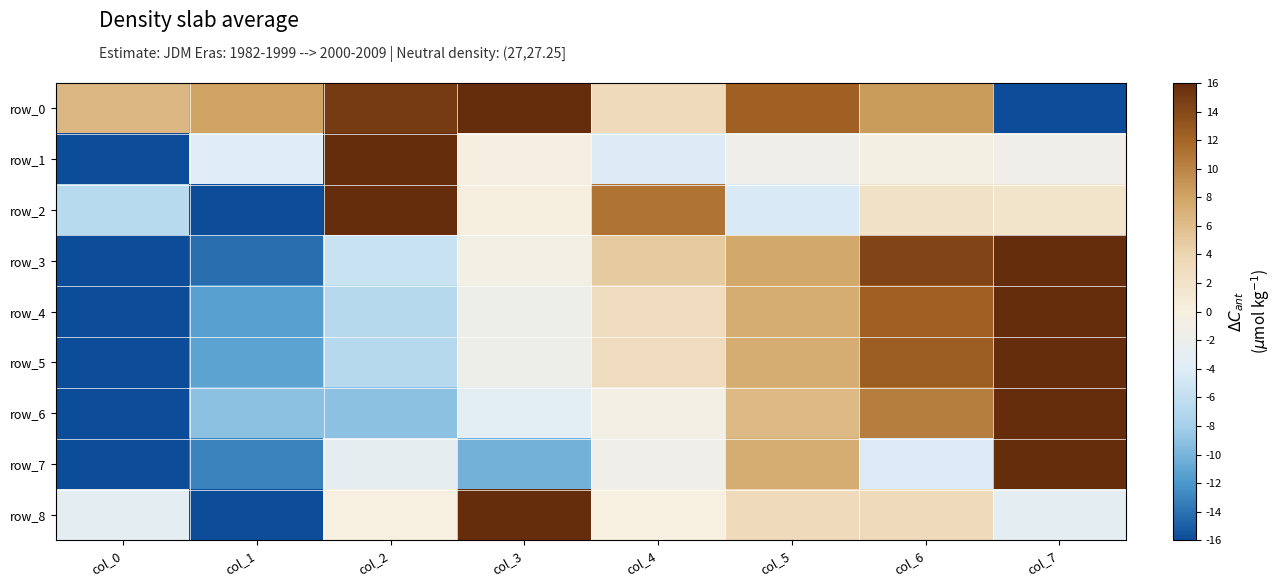

Which series has the largest total across all categories?

row_0